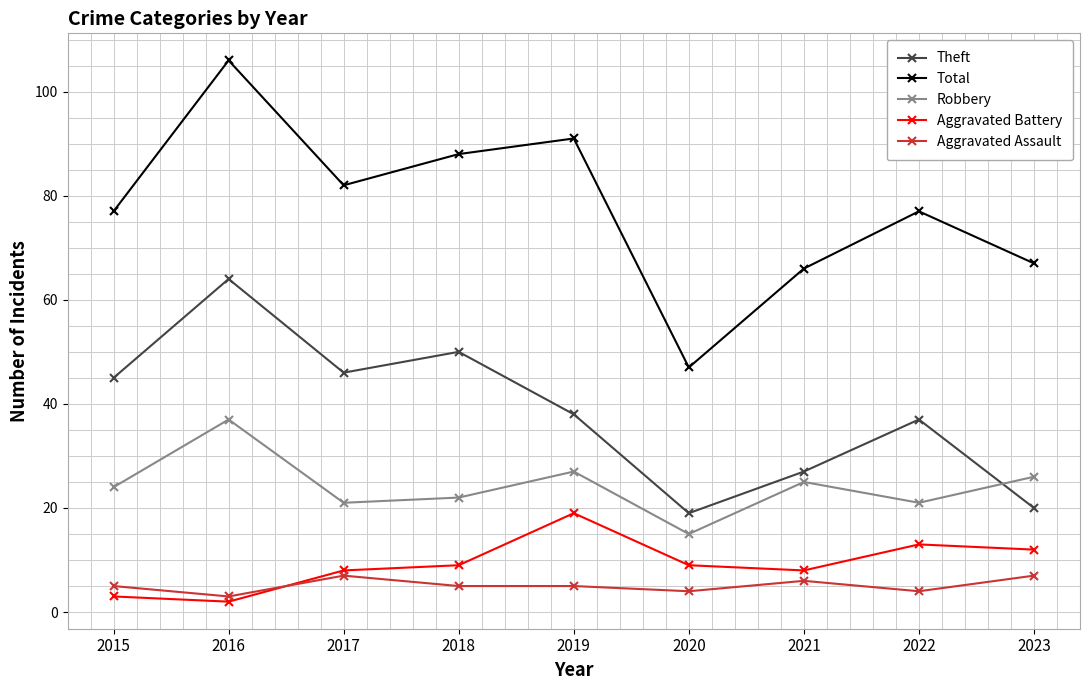

True or false: Total and Robbery intersect in this chart.

False